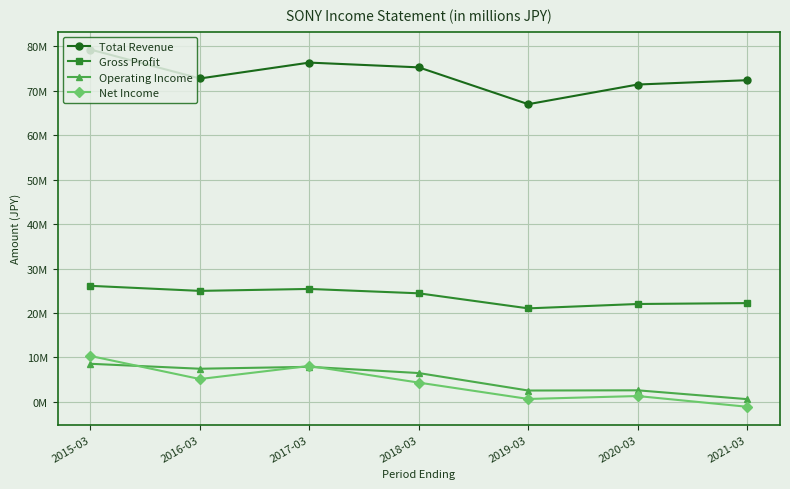

What is the difference between the second highest and second lowest values in the Net Income series?

7426600